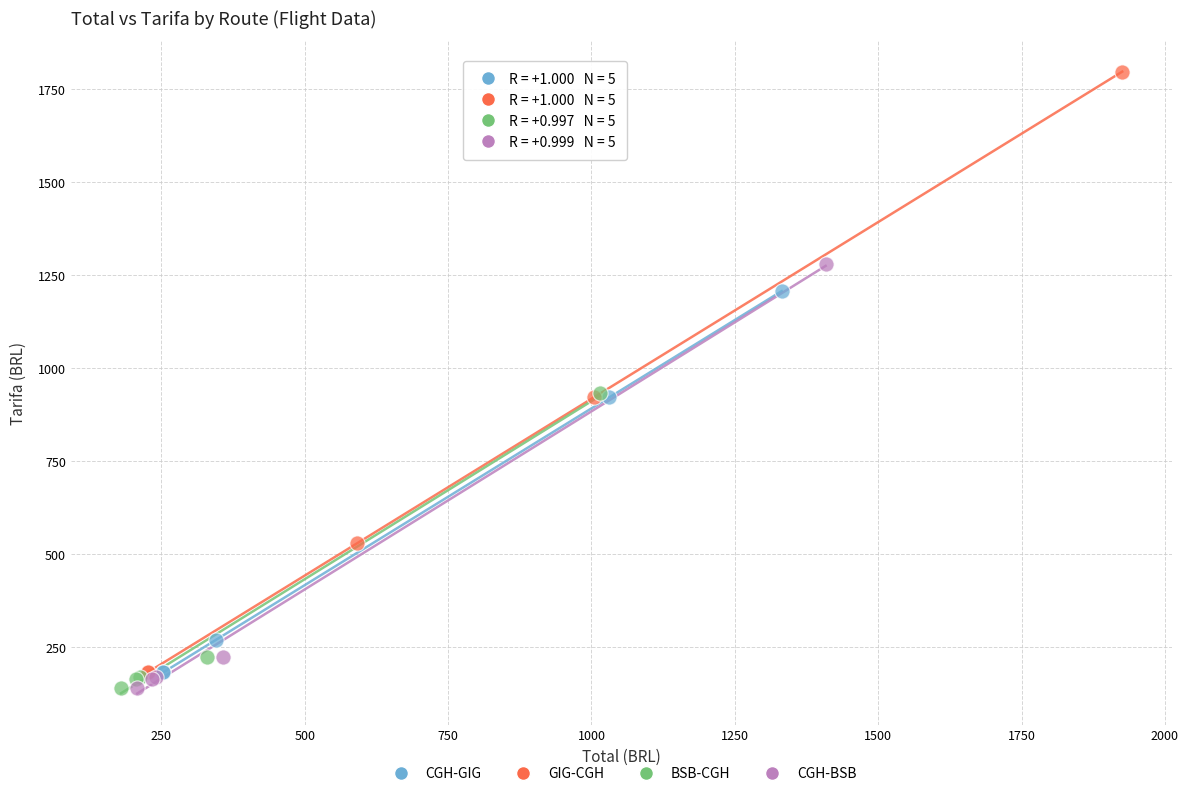

Which series contains the highest Y value?

GIG-CGH